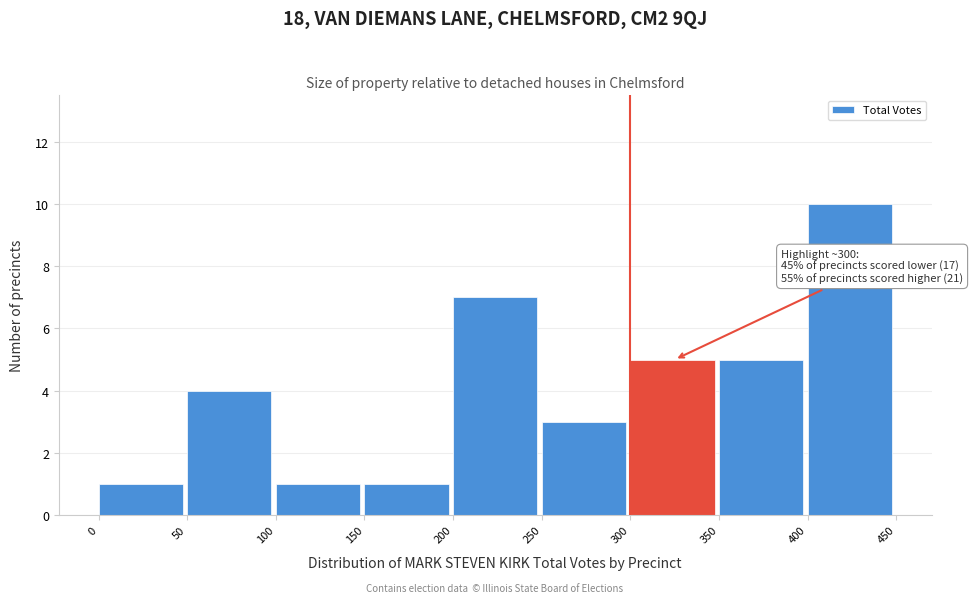

Over which range of the x-axis is the bar tallest?

400 to 450